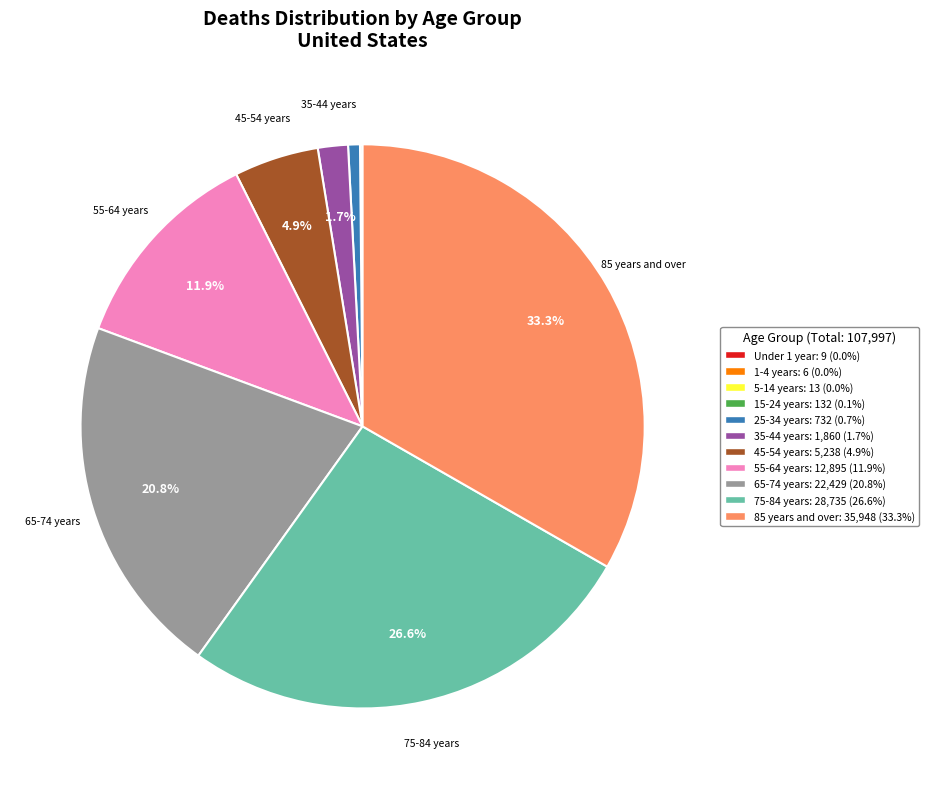

Between 25-34 years and 35-44 years, which is larger?

35-44 years